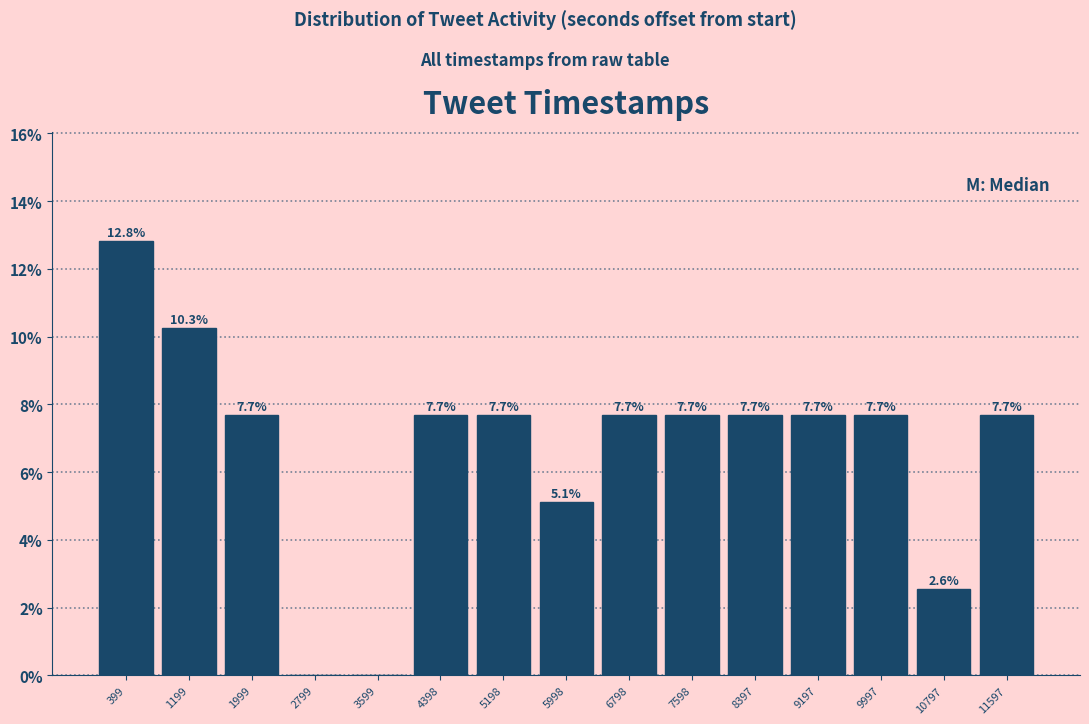

Reading left to right, list all the values displayed in this chart.

399=12.8	1199=10.3	1999=7.7	2799=0.0	3599=0.0	4398=7.7	5198=7.7	5998=5.1	6798=7.7	7598=7.7	8397=7.7	9197=7.7	9997=7.7	10797=2.6	11597=7.7